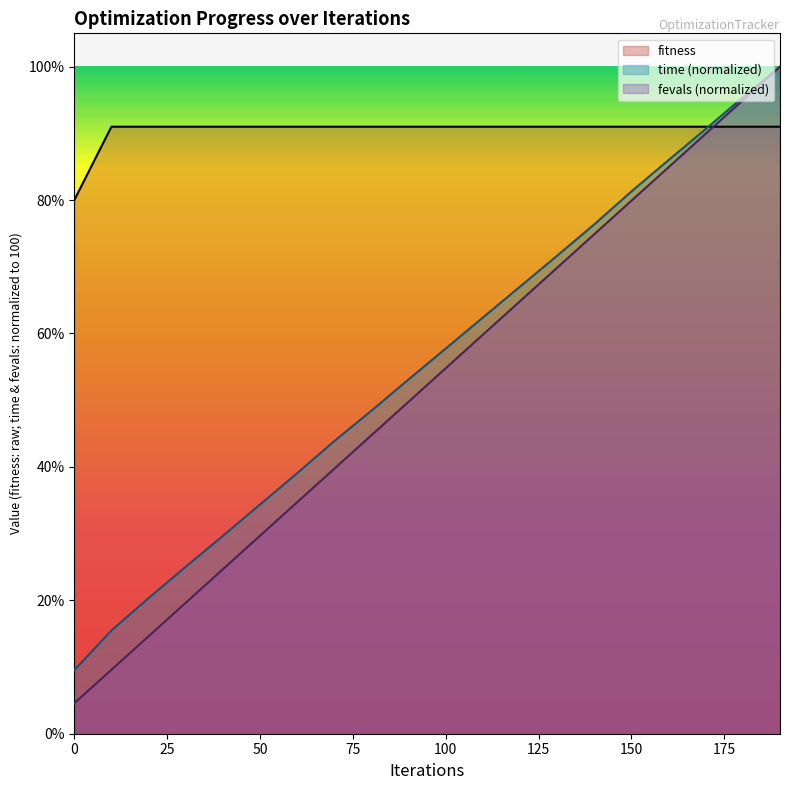

Reading left to right, extract all data points from this chart.

fitness: 0=80.0	10=91.0	20=91.0	30=91.0	40=91.0	50=91.0	60=91.0	70=91.0	80=91.0	90=91.0	100=91.0	110=91.0	120=91.0	130=91.0	140=91.0	150=91.0	160=91.0	170=91.0	180=91.0	190=91.0
time: 0=9.5	10=15.5	20=20.3	30=25.0	40=29.7	50=34.4	60=39.1	70=43.9	80=48.4	90=53.1	100=57.7	110=62.4	120=67.0	130=71.7	140=76.4	150=81.3	160=86.0	170=90.7	180=95.4	190=100.0
fevals: 0=4.6	10=9.6	20=14.6	30=19.6	40=24.7	50=29.7	60=34.7	70=39.7	80=44.7	90=49.8	100=54.8	110=59.8	120=64.8	130=69.9	140=74.9	150=79.9	160=84.9	170=90.0	180=95.0	190=100.0